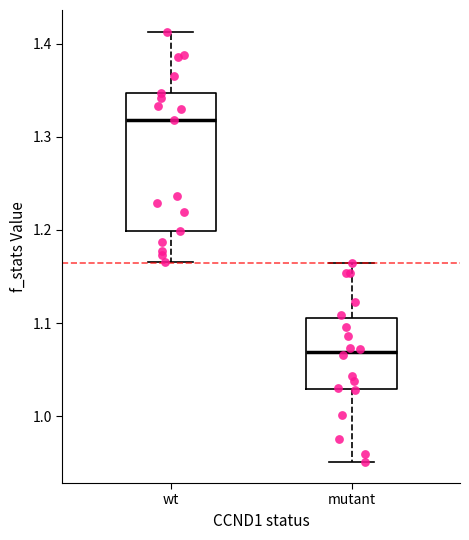

Reading left to right, read every box against the y-axis: the position of its median line, the range the box covers, and the ends of its whiskers. The values are not printed on the chart, so give them approximately, as read against the axis.

wt: median 1.32, box 1.20 to 1.35, whiskers 1.17 to 1.41
mutant: median 1.07, box 1.03 to 1.11, whiskers 0.95 to 1.16